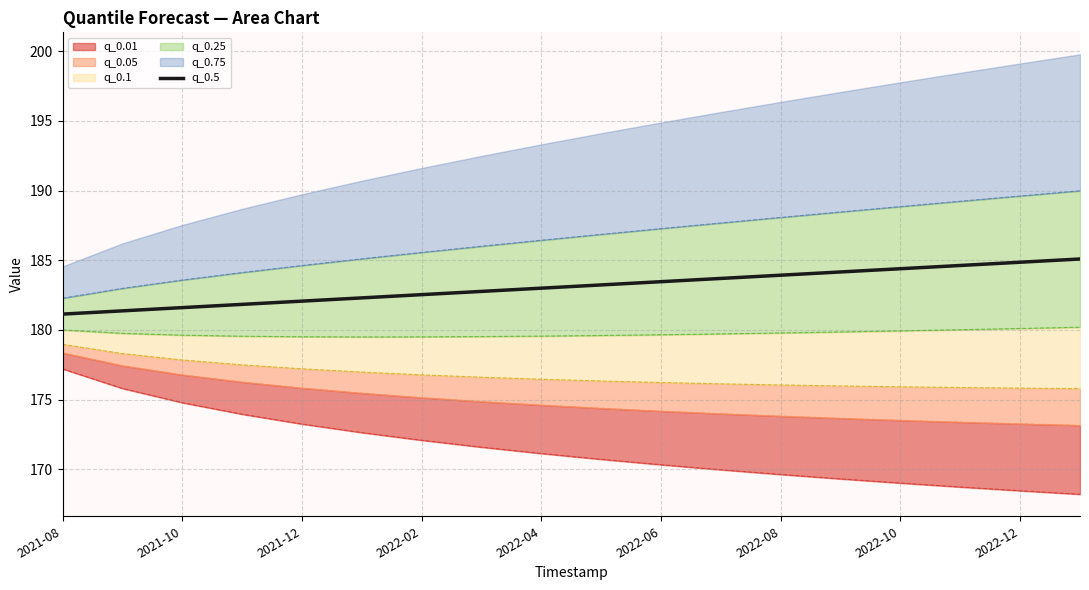

The chart shows a value of 325.1 at 2022-02. True or false?

False